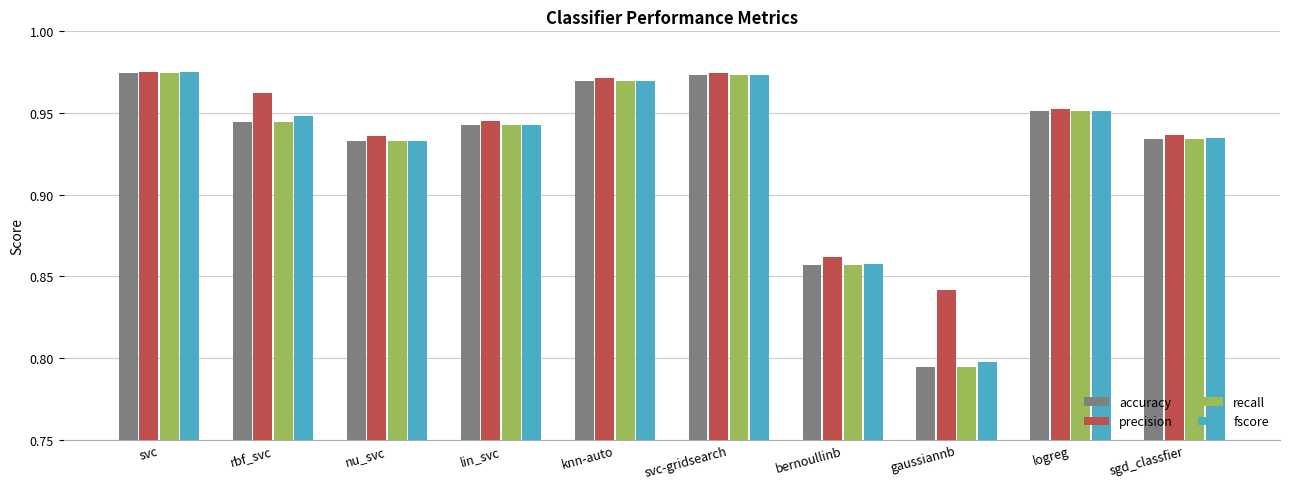

At which label is precision closest to 0?

gaussiannb